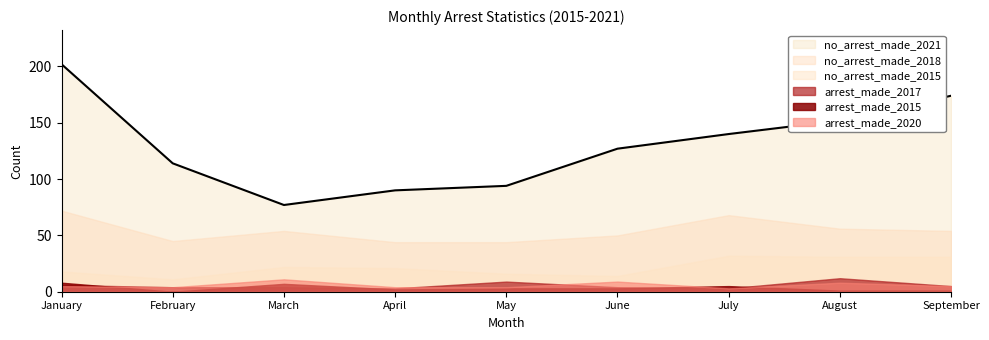

How many data points does each series have?

9